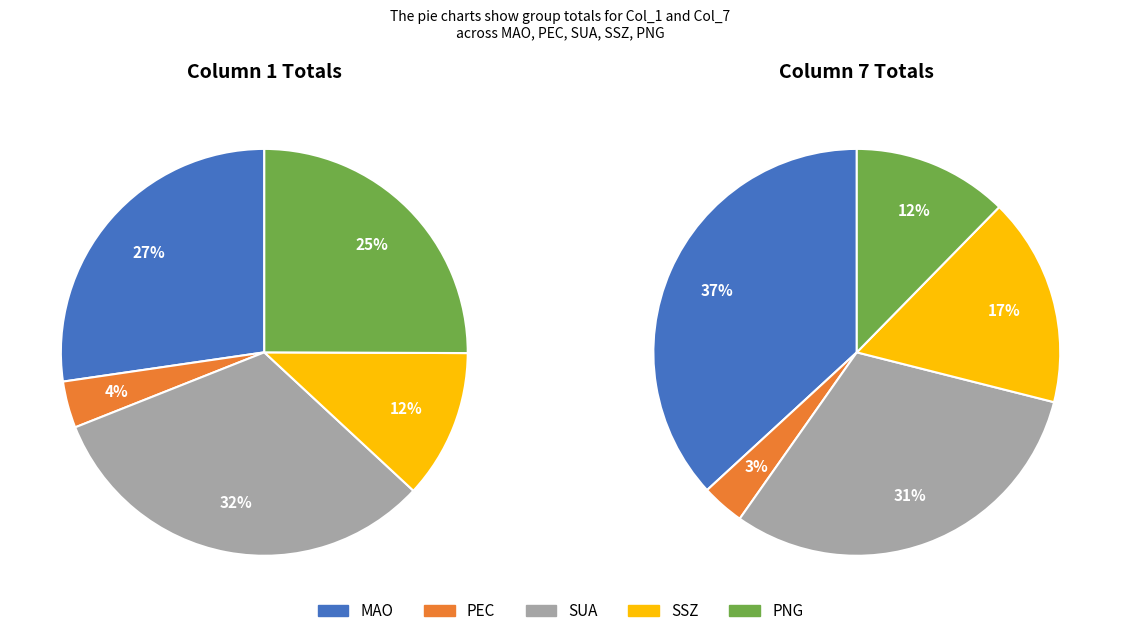

Is it true that K20_R is 1% of the pie?

False